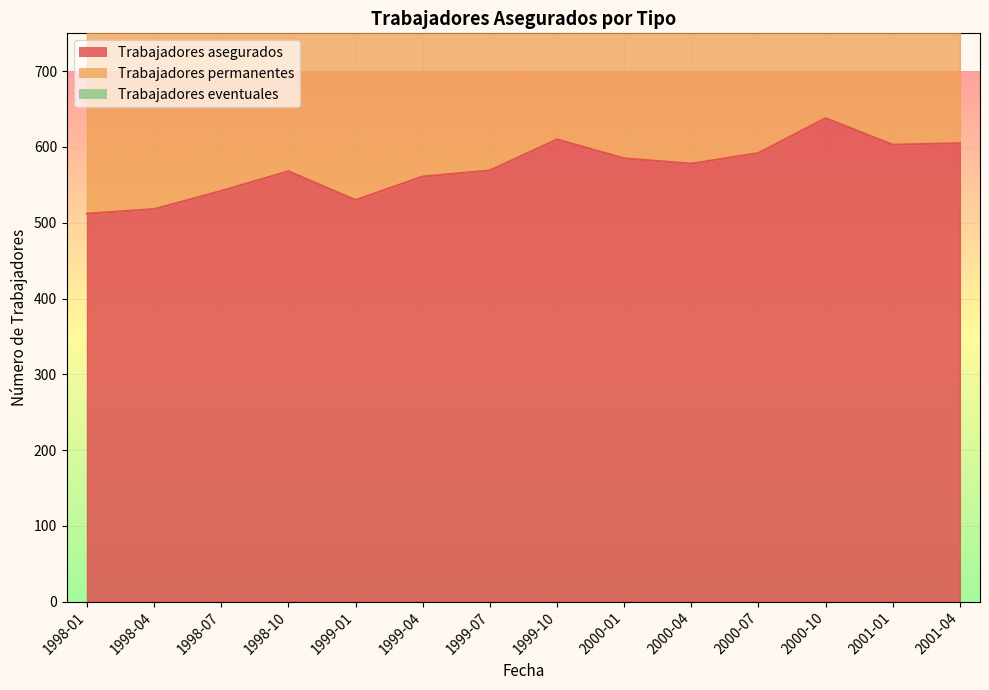

True or false: Trabajadores asegurados and Trabajadores permanentes cross at least once.

False